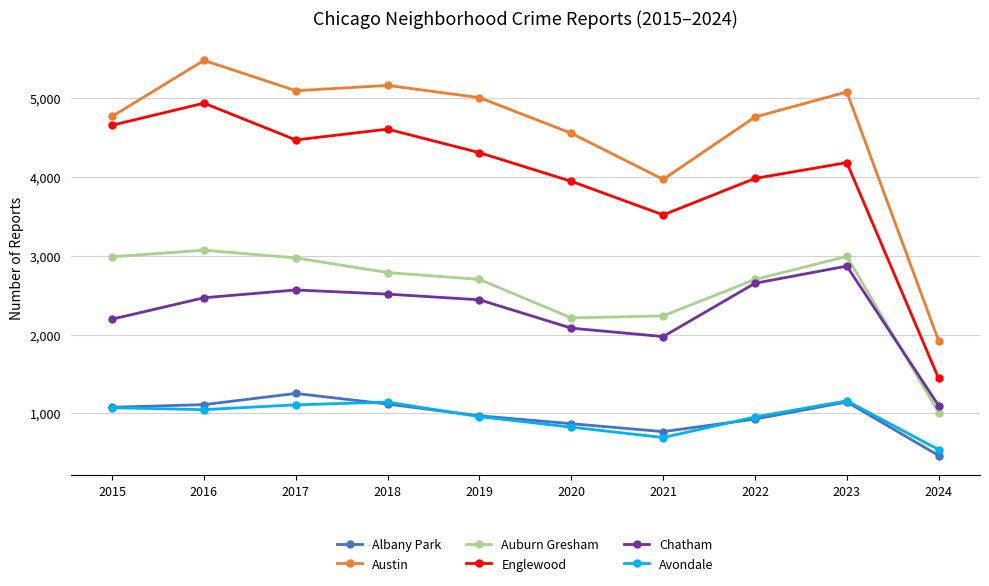

What is the sum of all Austin values?

45805